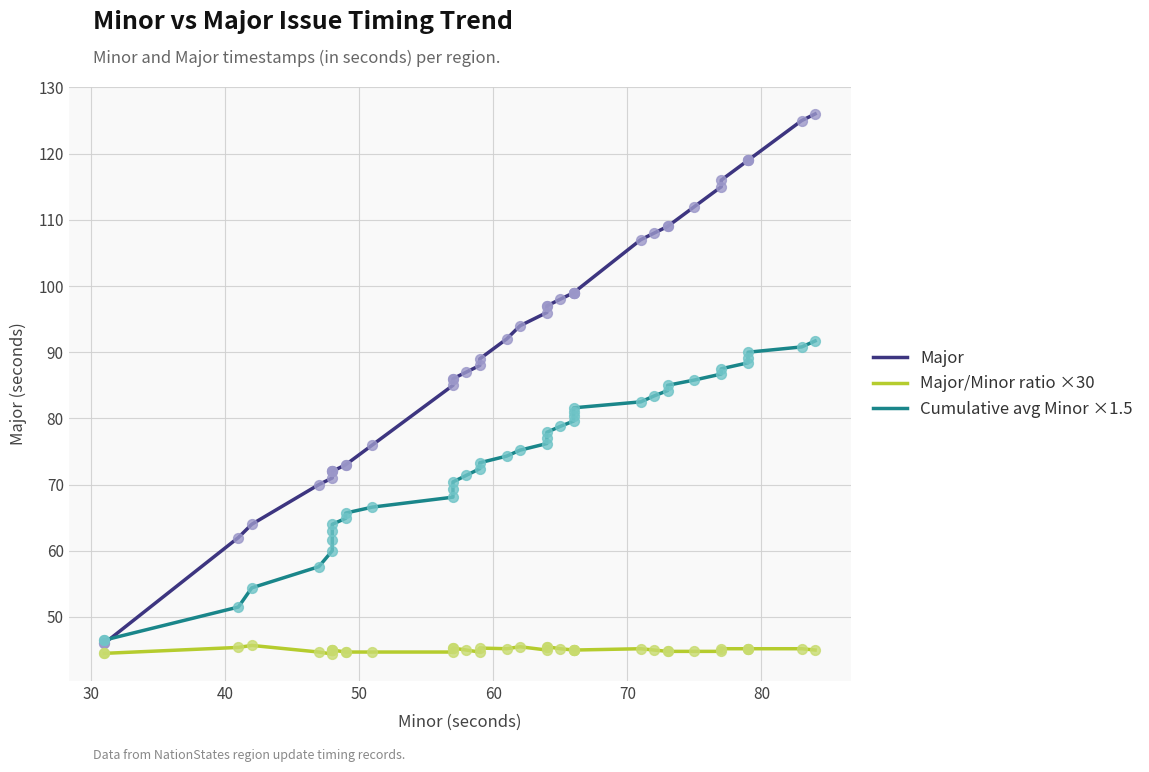

Is the value of Major/Minor ratio ×30 at 36 greater than the value of Cumulative avg Minor ×1.5 at 21?

No